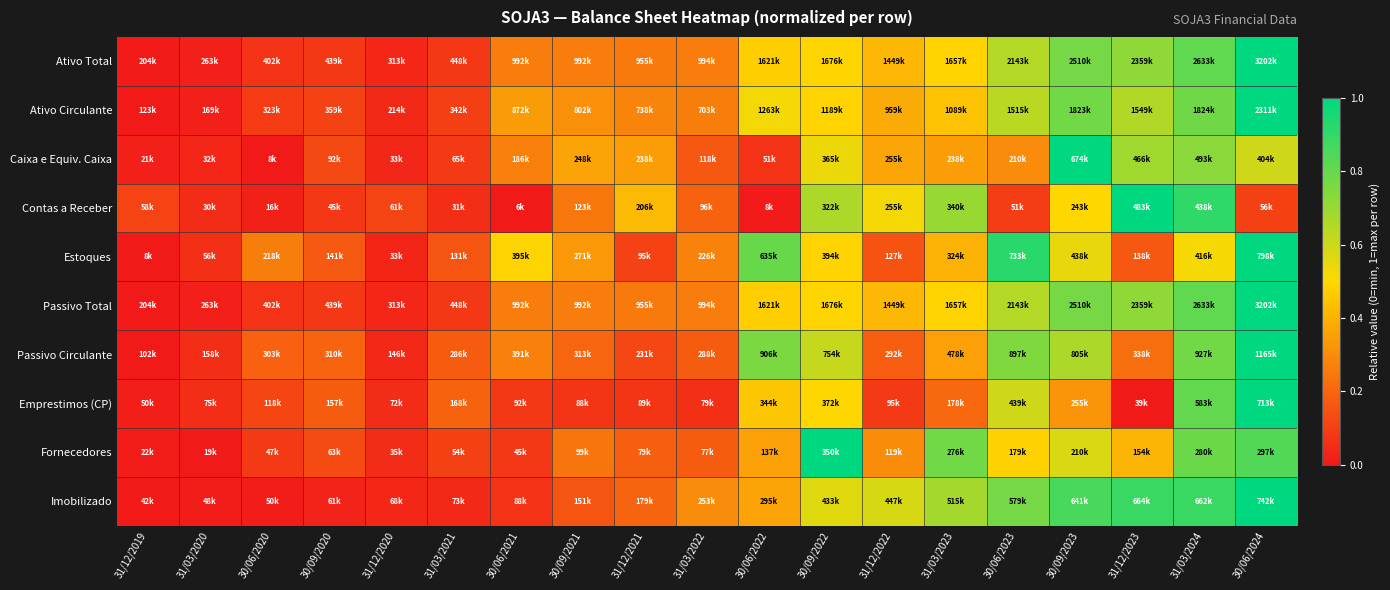

At which category is the sum across all series the highest?

30/06/2024